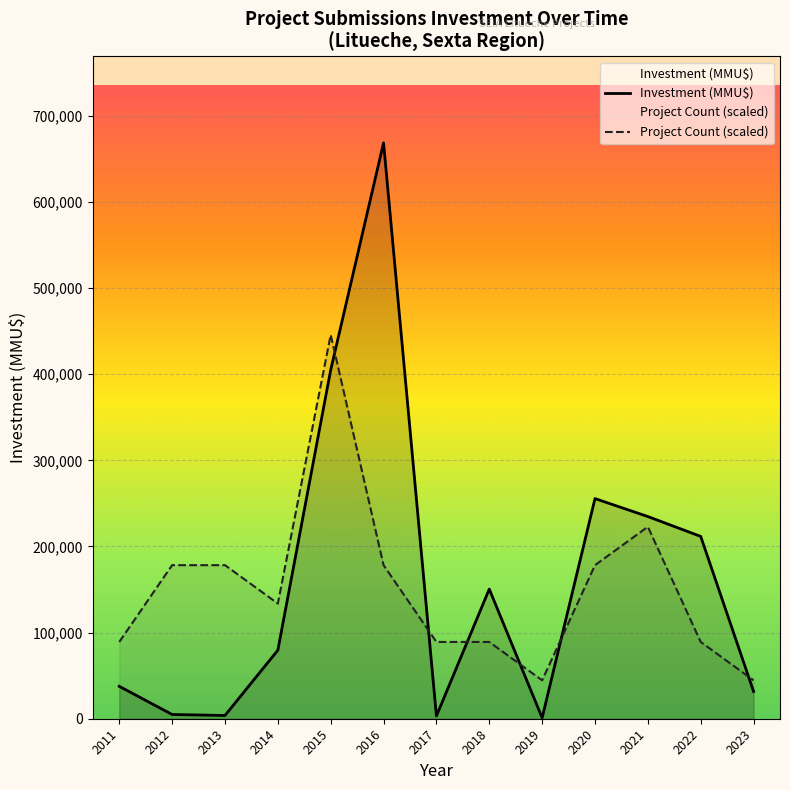

How many lines are shown in the chart?

2